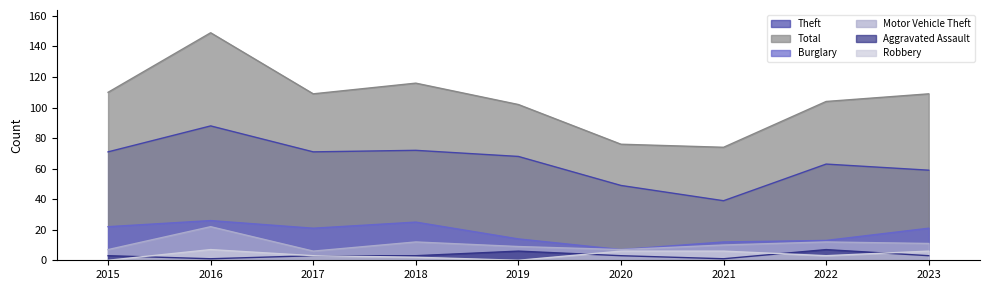

True or false: Robbery has more than 2 points higher than both neighbors.

False